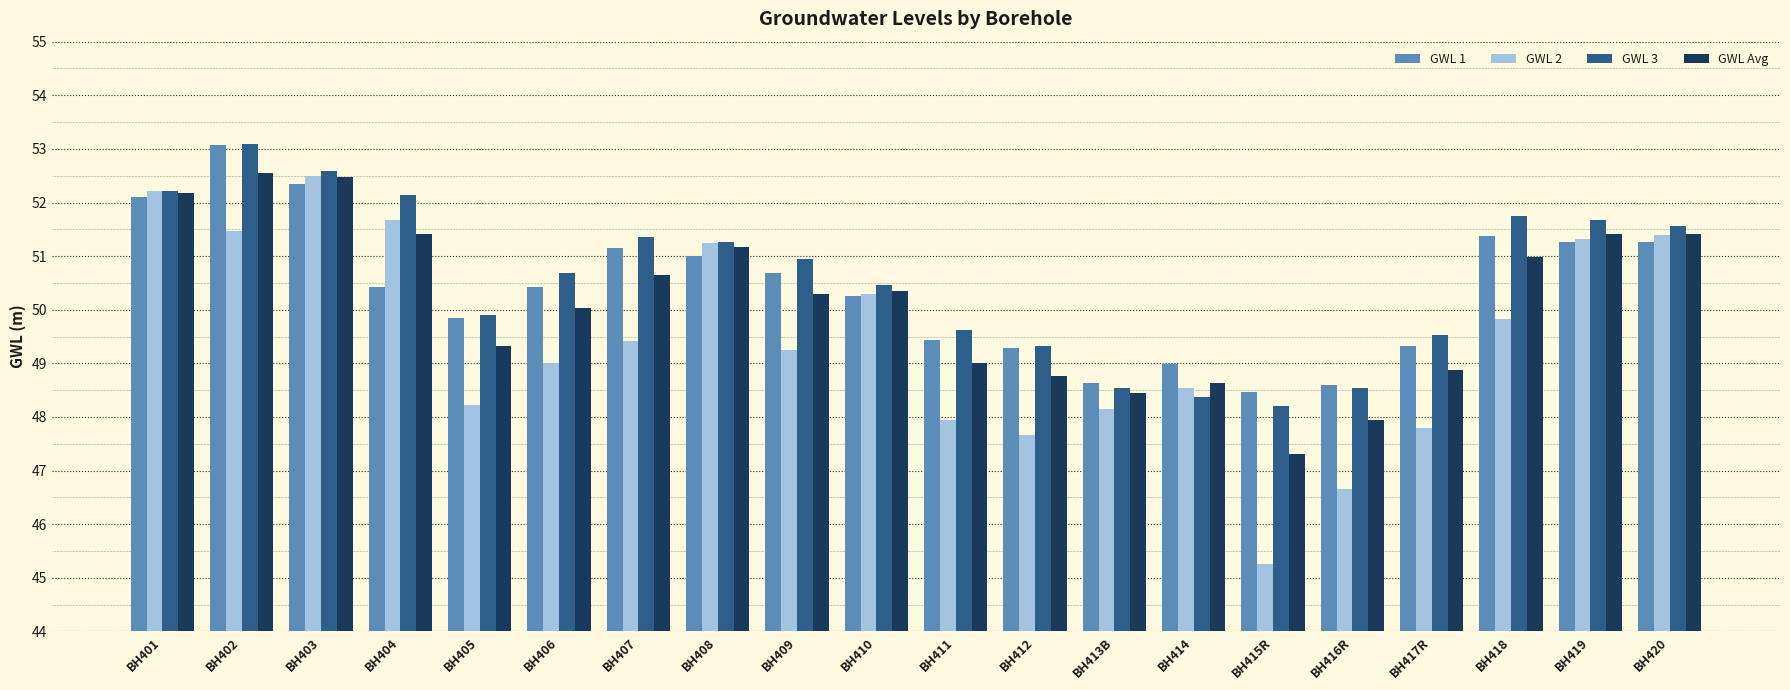

How many distinct data groups are displayed?

4